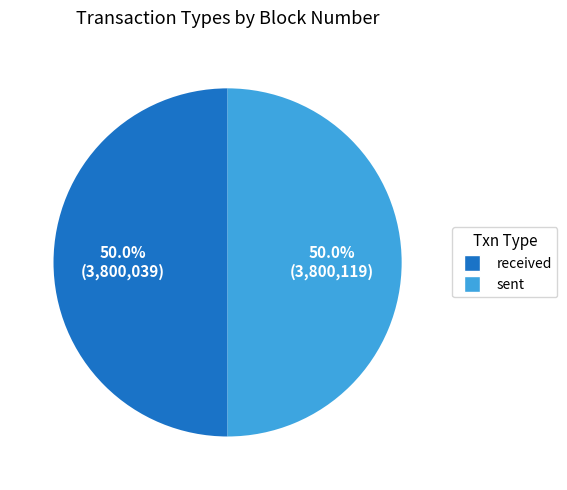

To the nearest percent, what is the combined percentage of received and sent?

100%